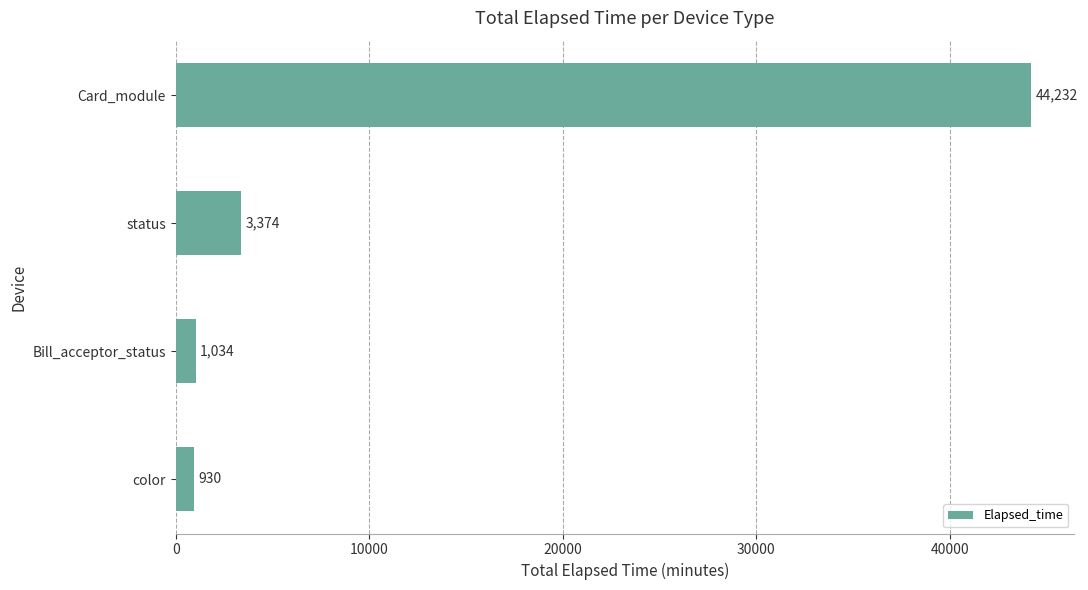

Between color and Card_module, which is larger?

Card_module